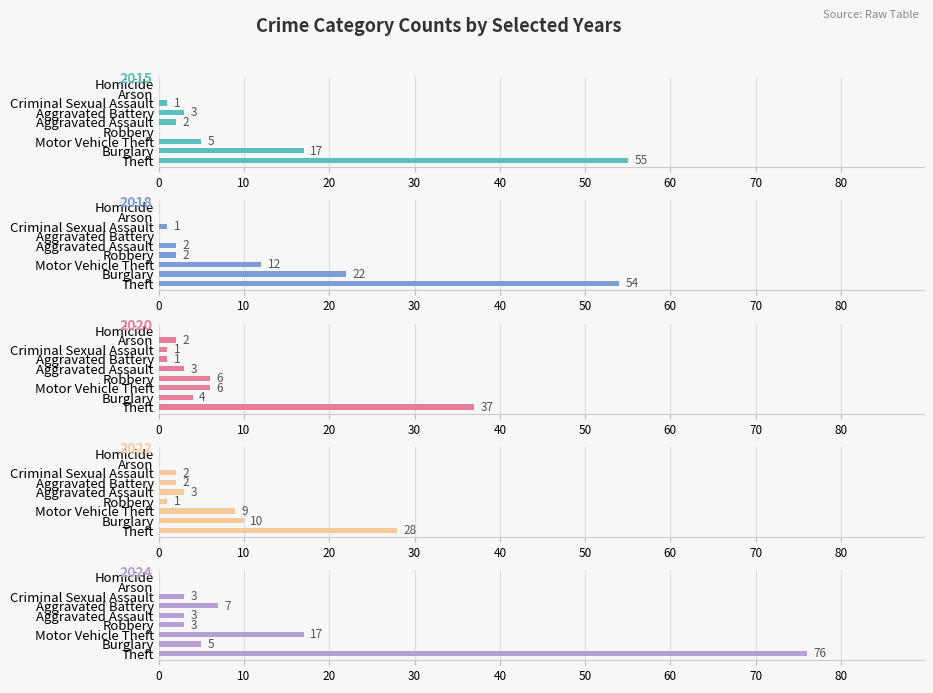

What is the label of the 5th bar from the right?

Aggravated Assault